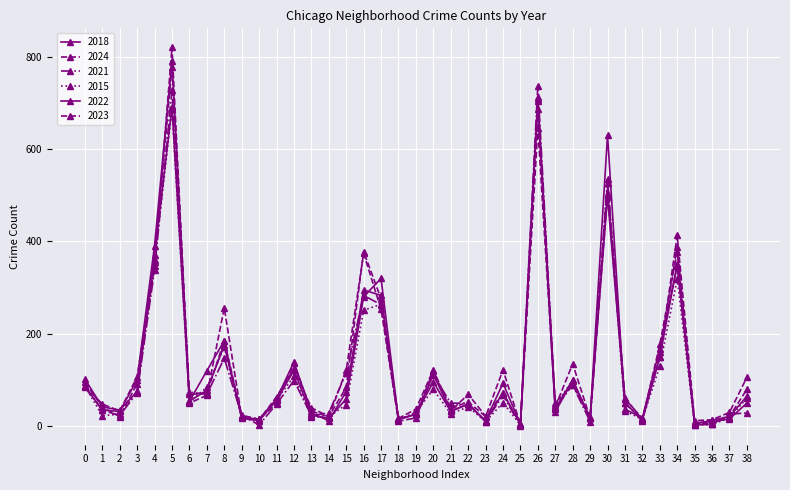

How many lines are shown in the chart?

6